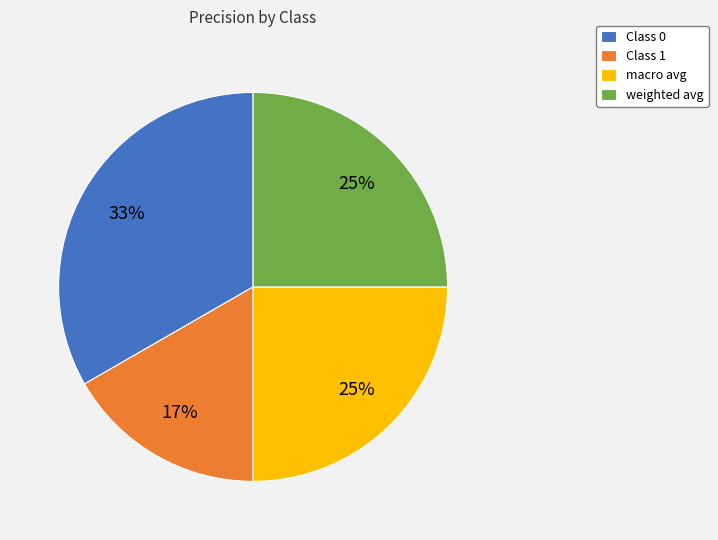

To the nearest percent, what is the combined percentage of weighted avg and macro avg?

50%